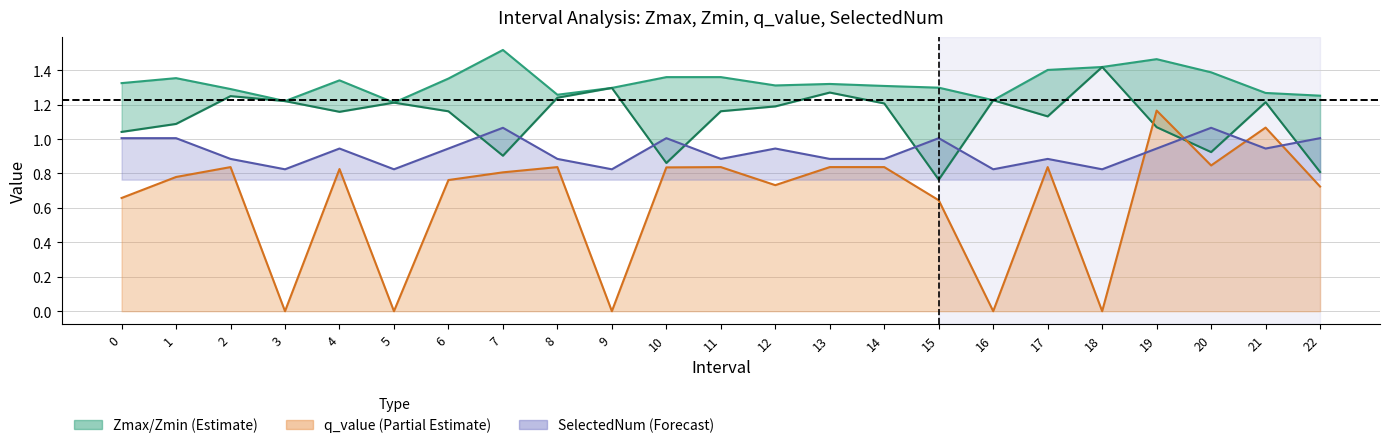

In SelectedNum (scaled), how many points are higher than both neighbors (excluding endpoints)?

7